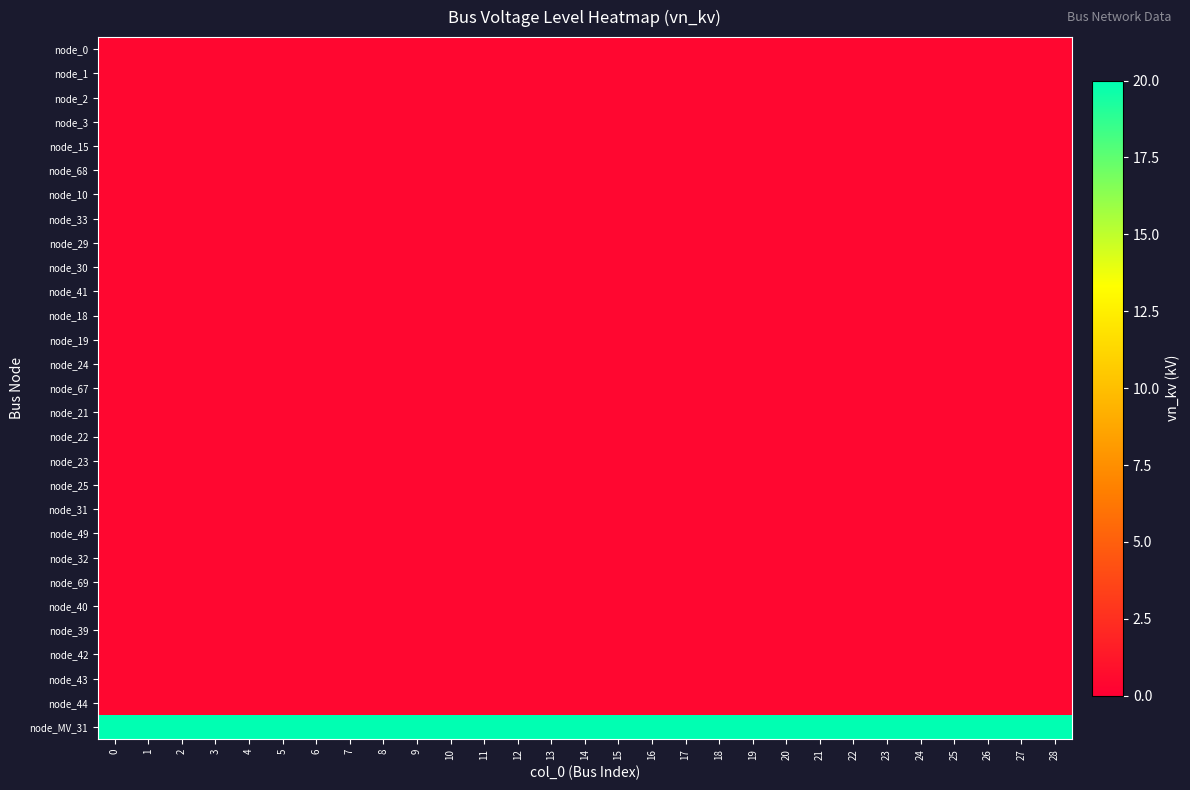

What is the total value across all series at 10?

31.2